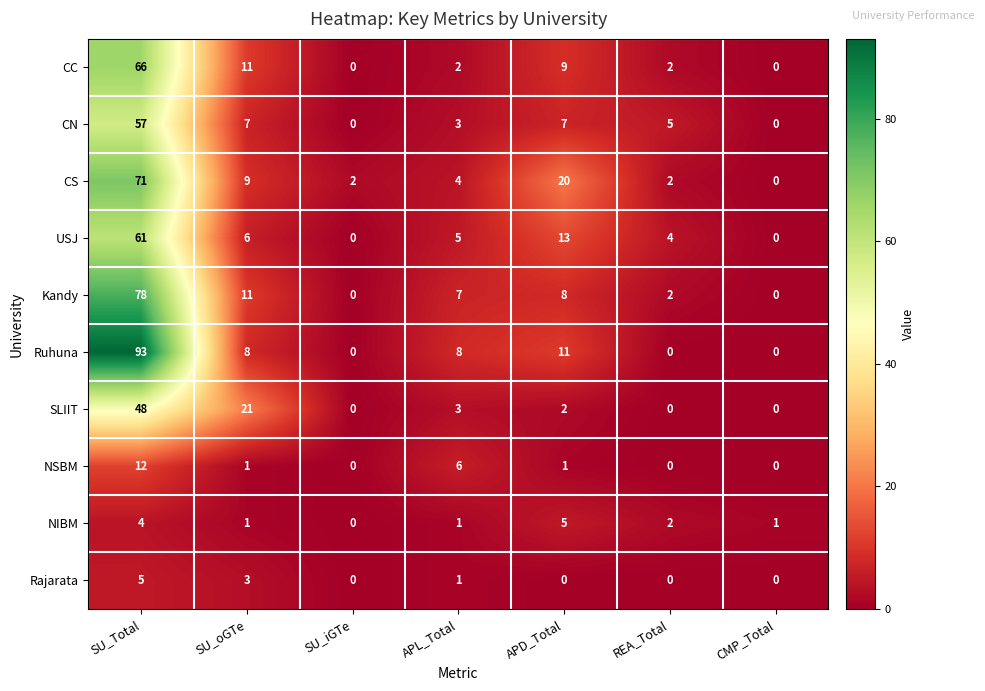

What is the sum of all CN values?

79